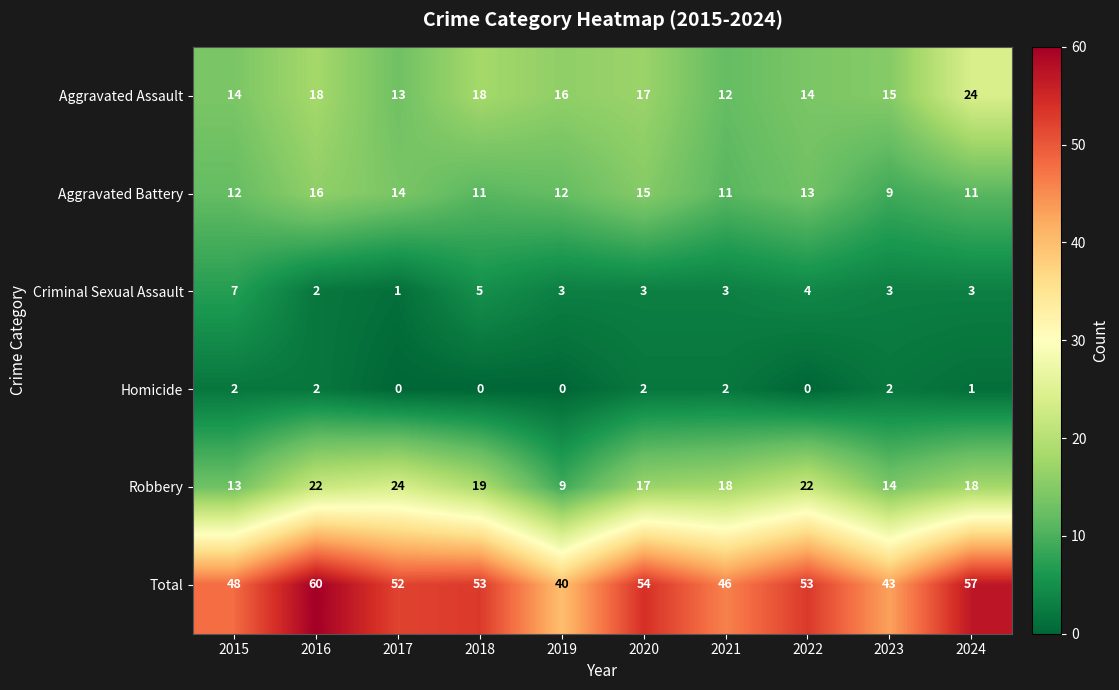

Where does the Aggravated Assault series first go above 16?

2016